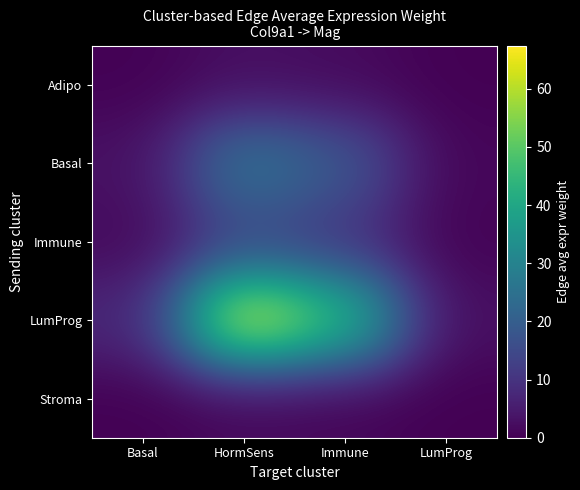

Which series has the largest total across all categories?

LumProg